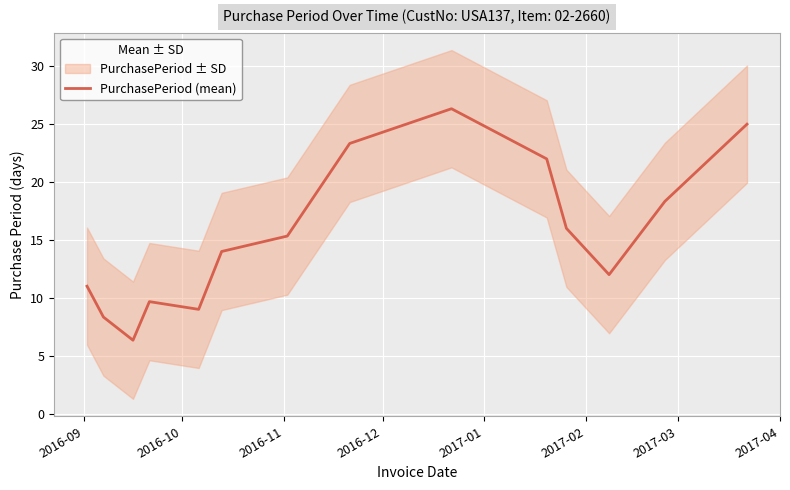

What is the smallest value displayed?

6.3